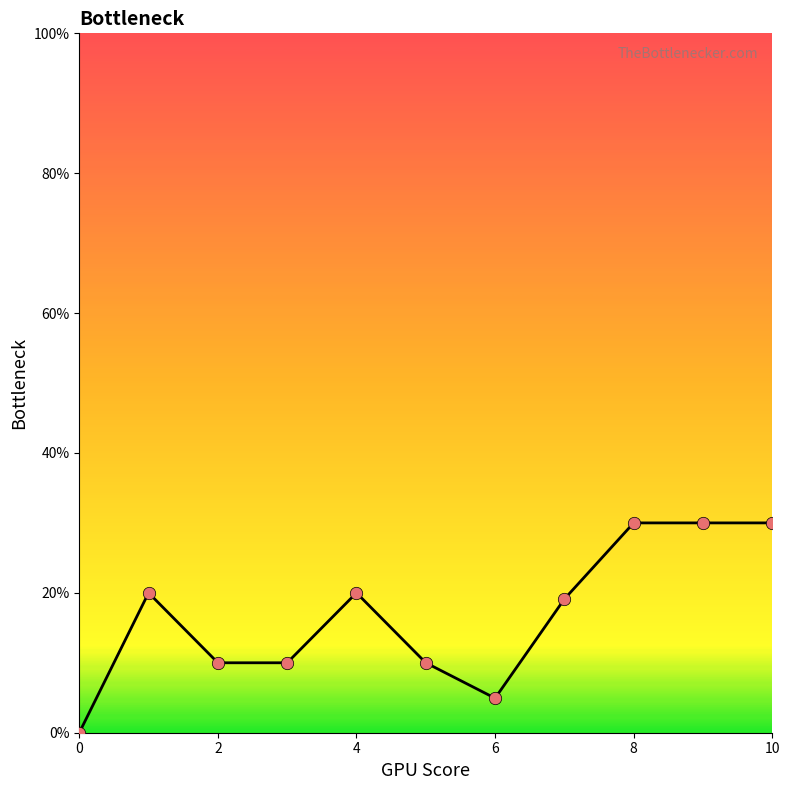

What is the difference between the maximum and minimum values?

30.0